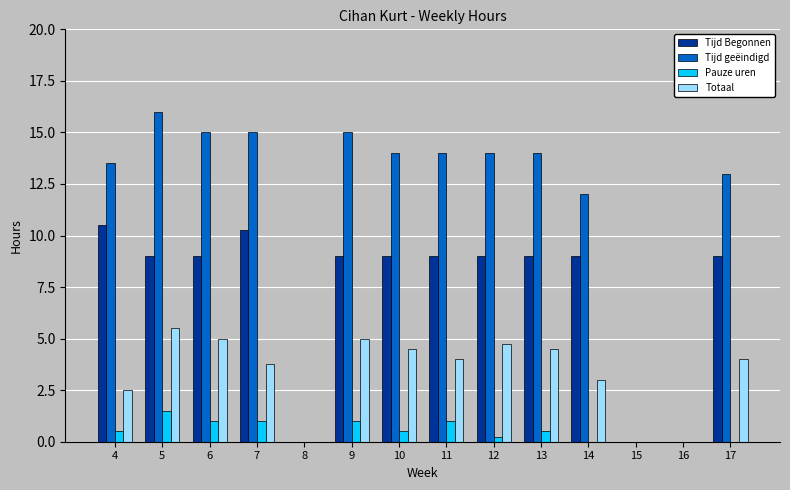

At which category is the sum across all series the highest?

5